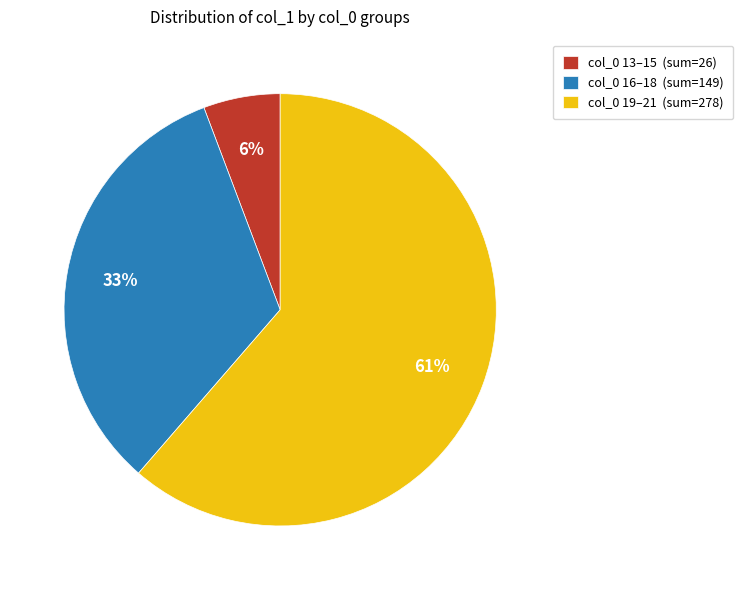

How many segments does this pie chart have?

3